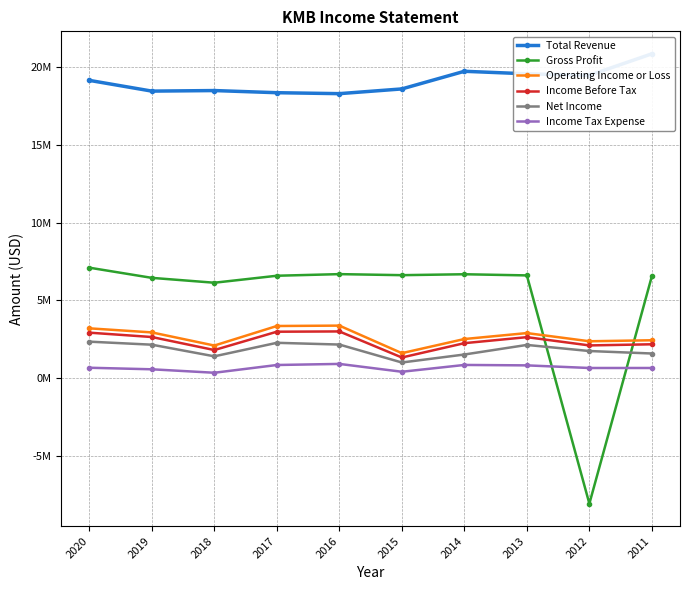

Between 2018 and 2011, which series saw the biggest shift?

Total Revenue